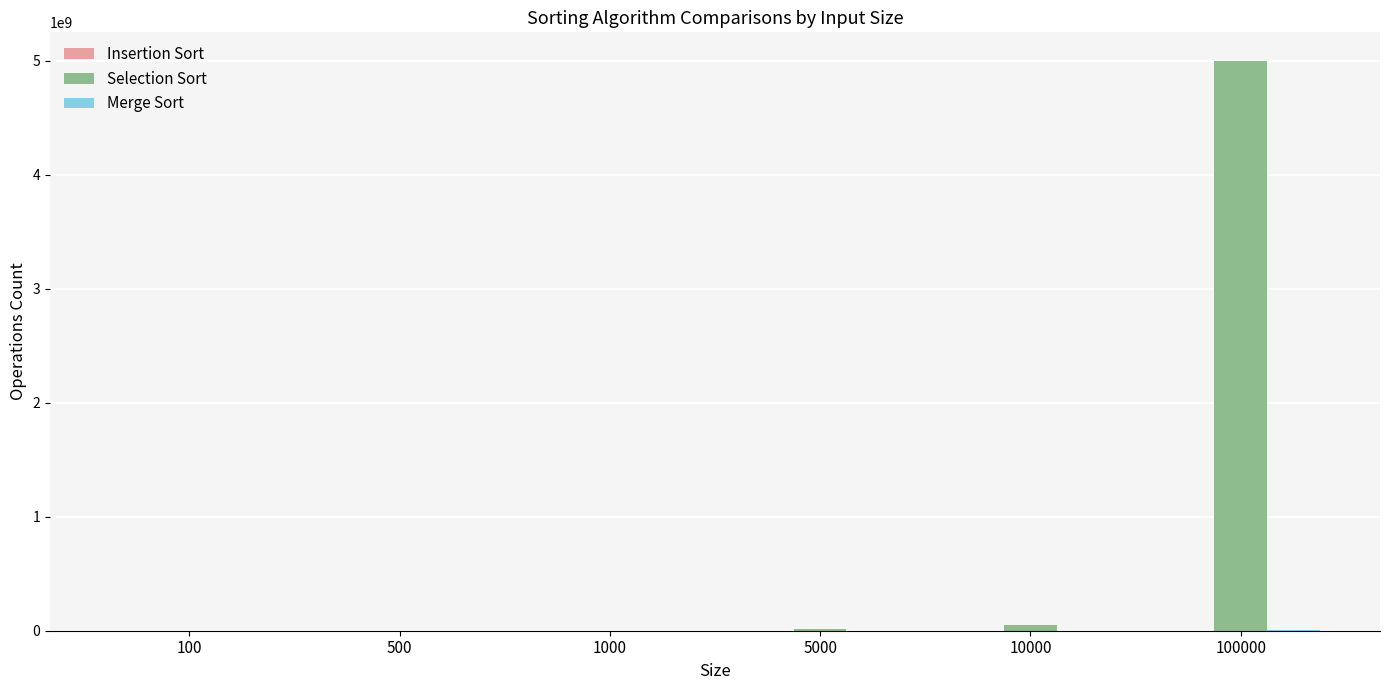

What is the maximum value for Selection Sort?

5000050000